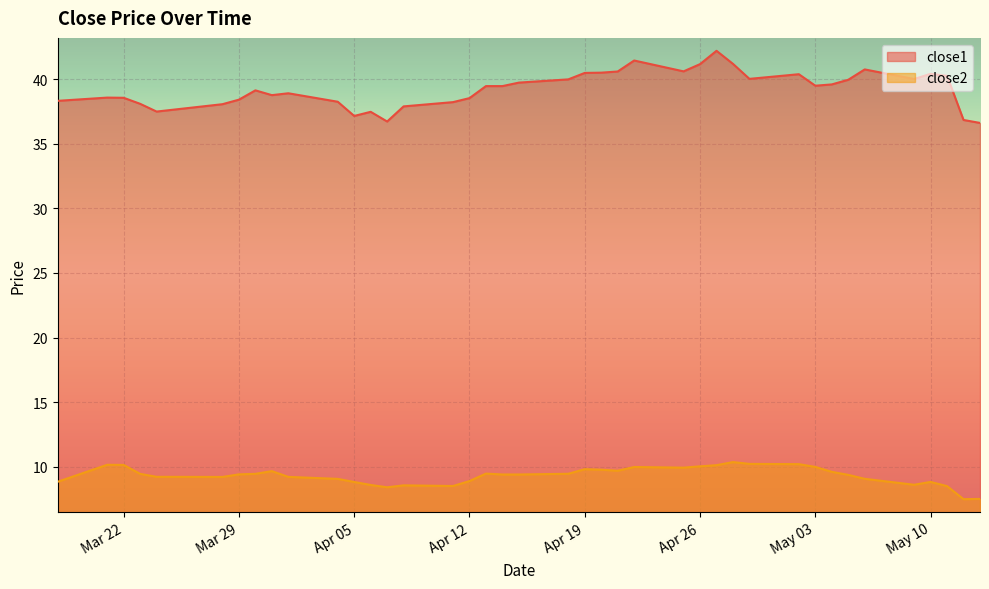

Where is the first local minimum for close2?

2016-03-28